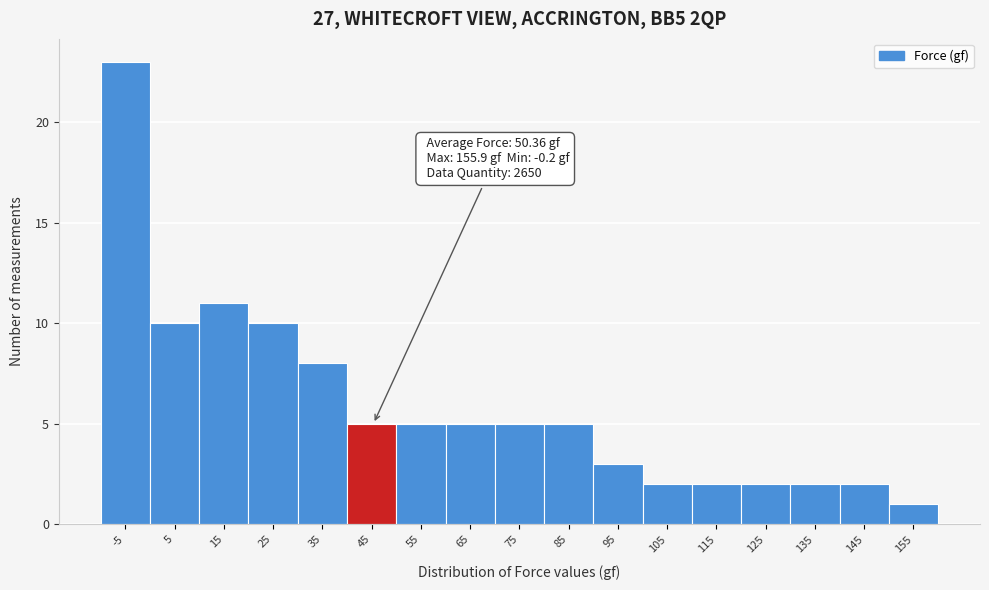

Reading right to left, extract all data points from this chart.

1	2	2	2	2	2	3	5	5	5	5	5	8	10	11	10	23